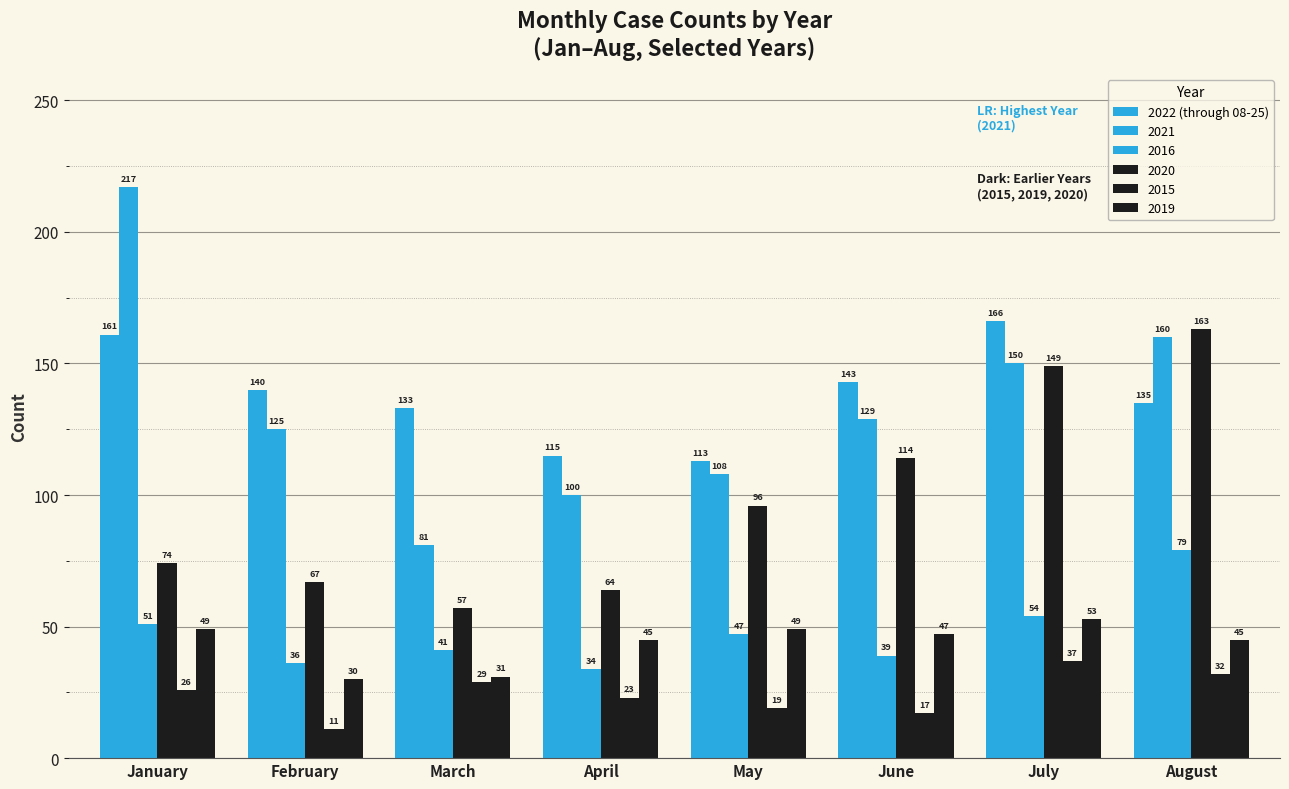

Are the bars horizontal?

No